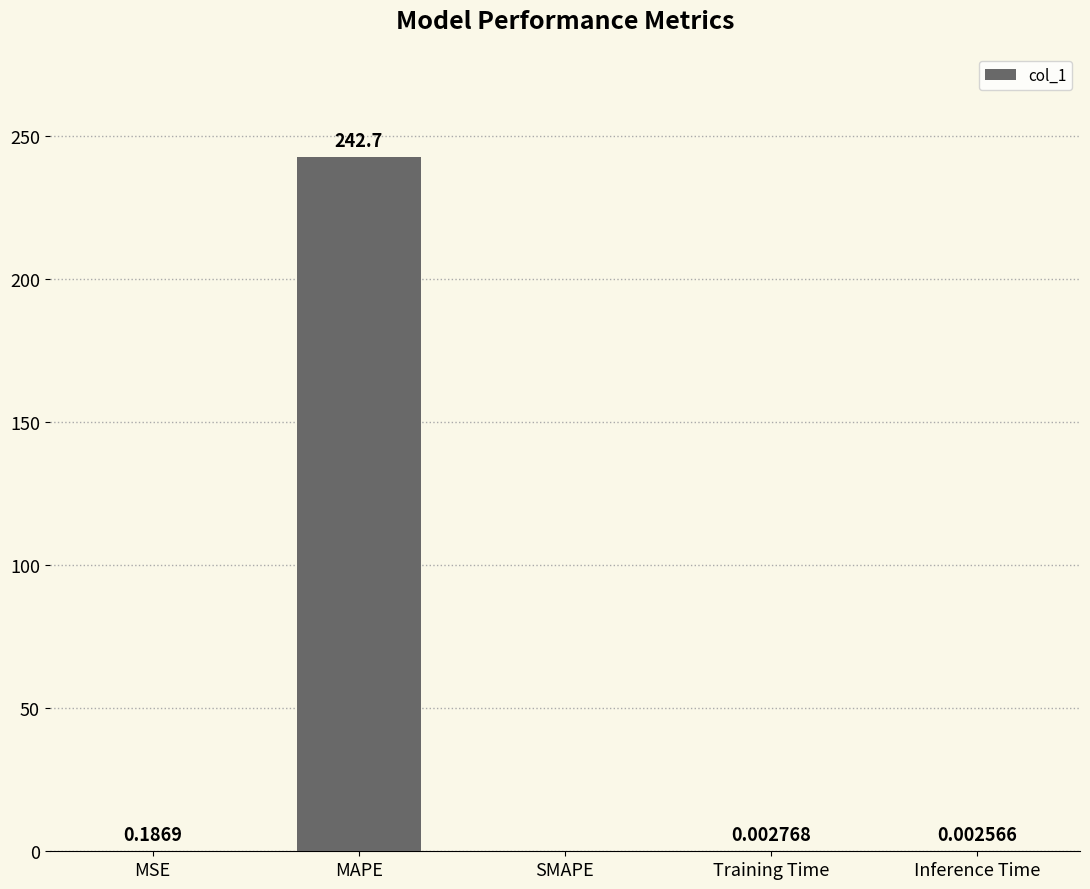

The value at MAPE is 242.7. True or false?

True